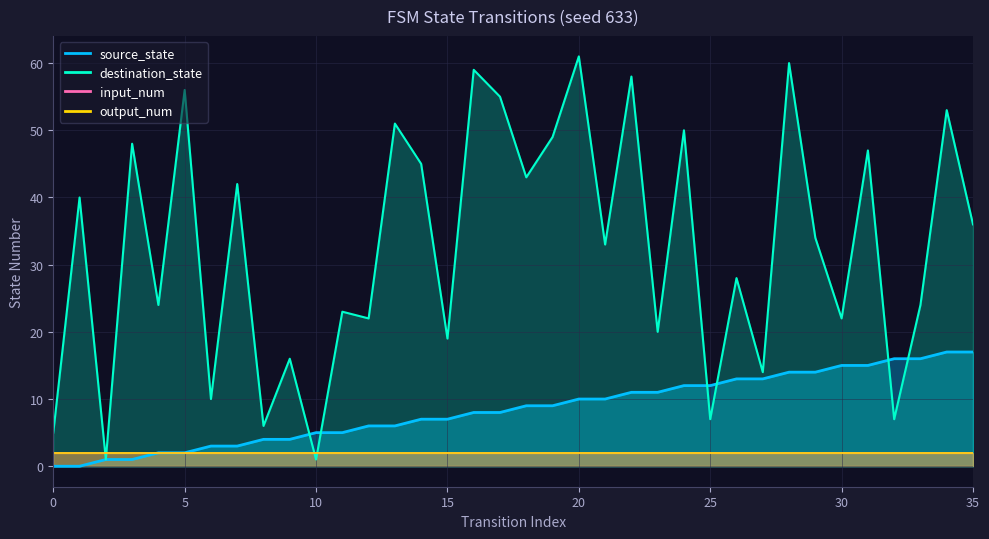

Reading left to right, extract all data points from this chart.

source_state: 0	0	1	1	2	2	3	3	4	4	5	5	6	6	7	7	8	8	9	9	10	10	11	11	12	12	13	13	14	14	15	15	16	16	17	17
destination_state: 5	40	1	48	24	56	10	42	6	16	1	23	22	51	45	19	59	55	43	49	61	33	58	20	50	7	28	14	60	34	22	47	7	24	53	36